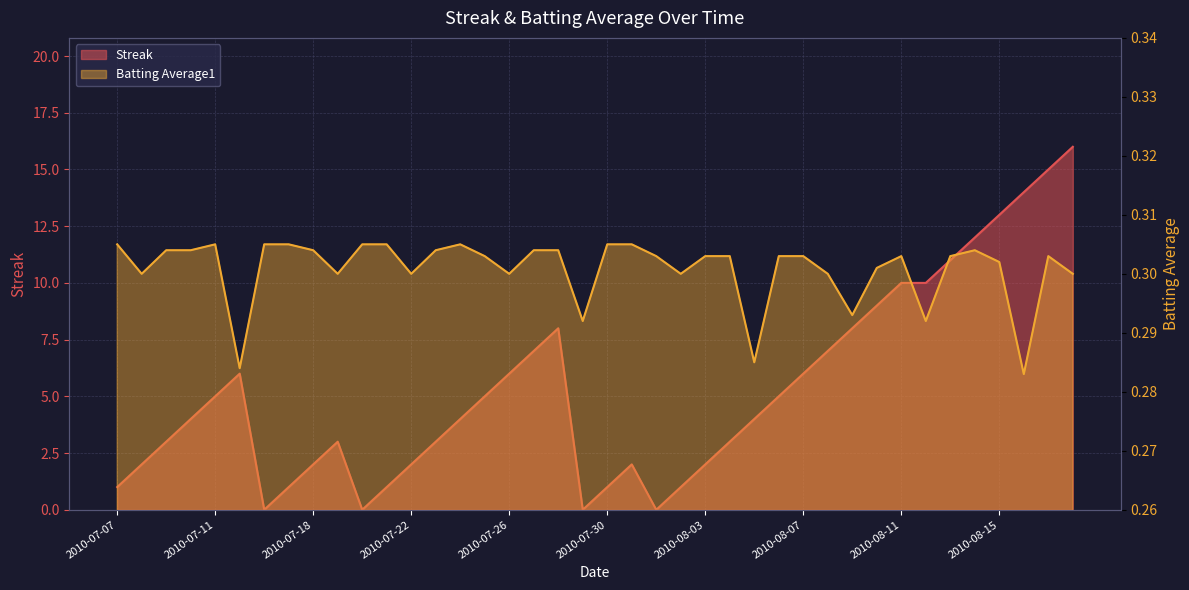

List the series in order of their peak value, highest first.

Streak, Batting Average1